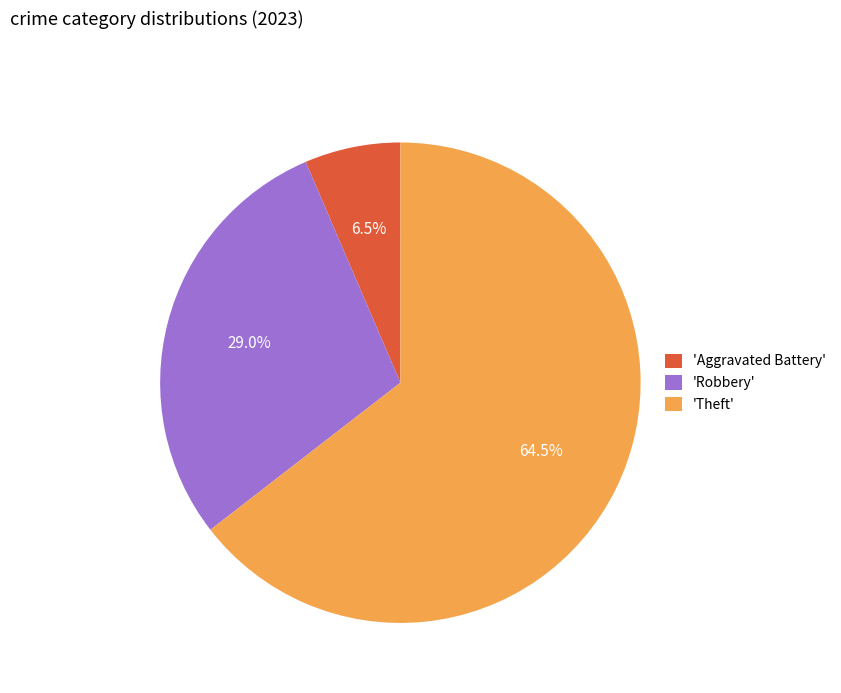

Combined, what portion of the pie is 'Robbery' and 'Aggravated Battery'?

35.5%